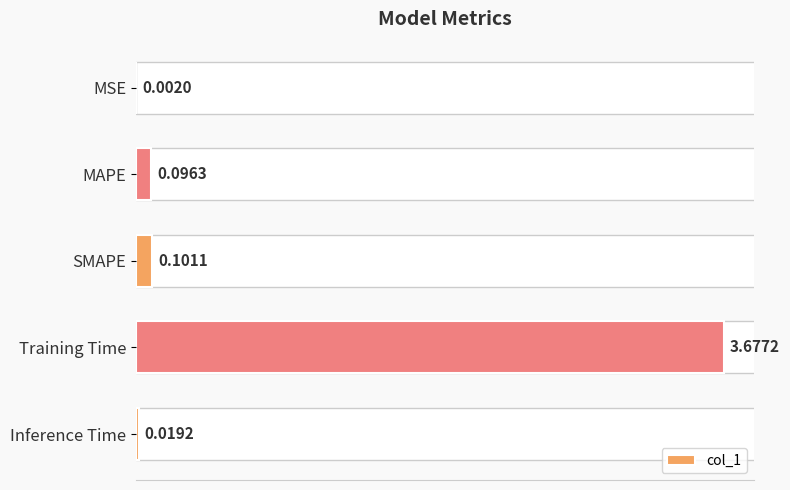

Between MSE and Inference Time, which is larger?

Inference Time